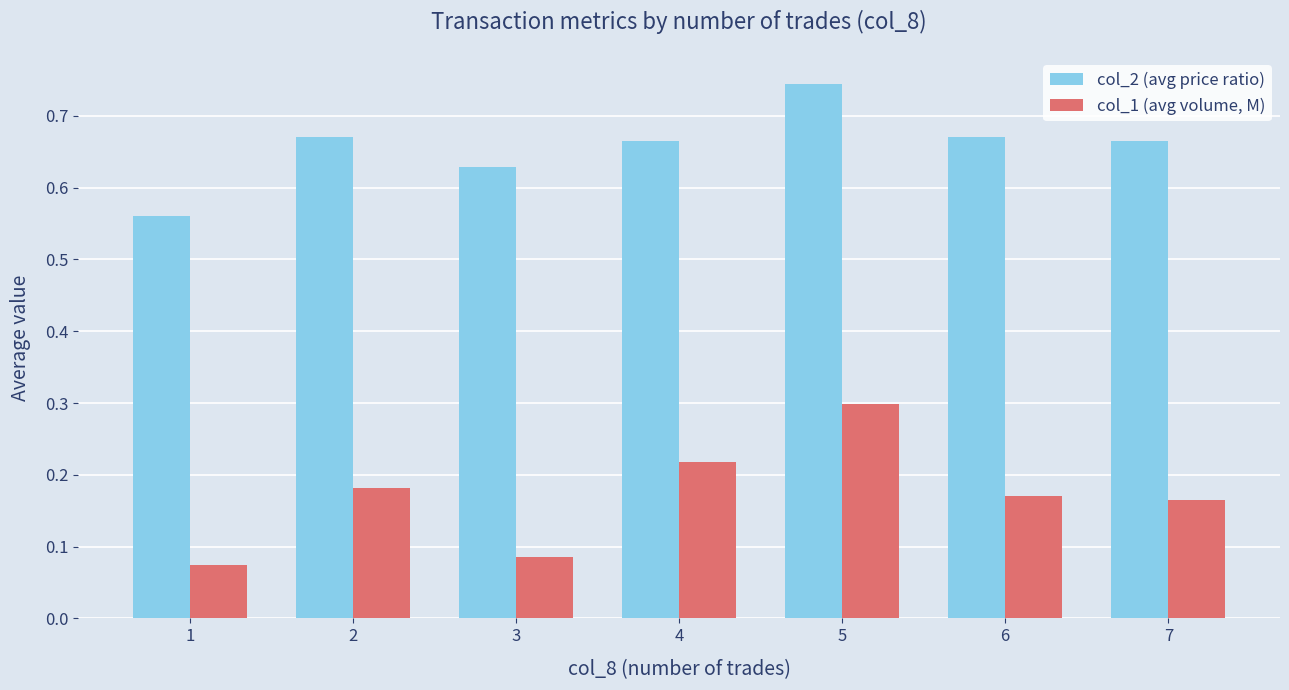

True or false: col_2 (avg price ratio) has a value of 0.2 at 3.

False